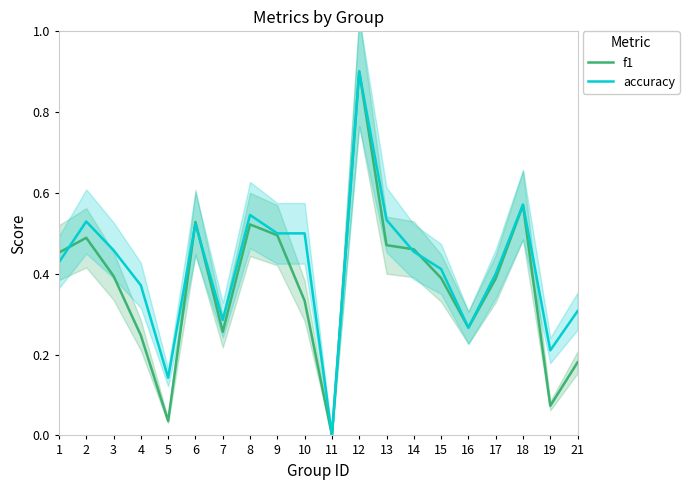

Rank the series by their maximum value, from highest to lowest.

f1, accuracy